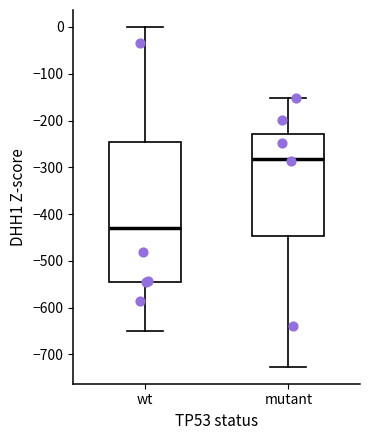

Which box has the lowest median line?

wt